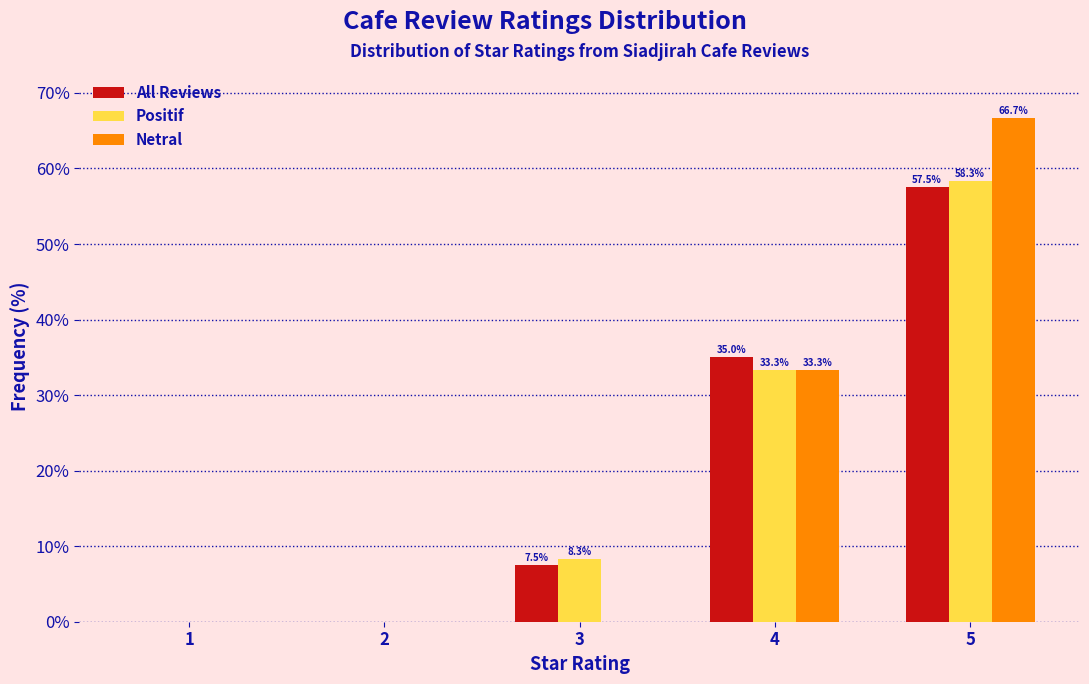

In the Netral series, which range on the x-axis has the tallest bar?

4.5 to 5.5